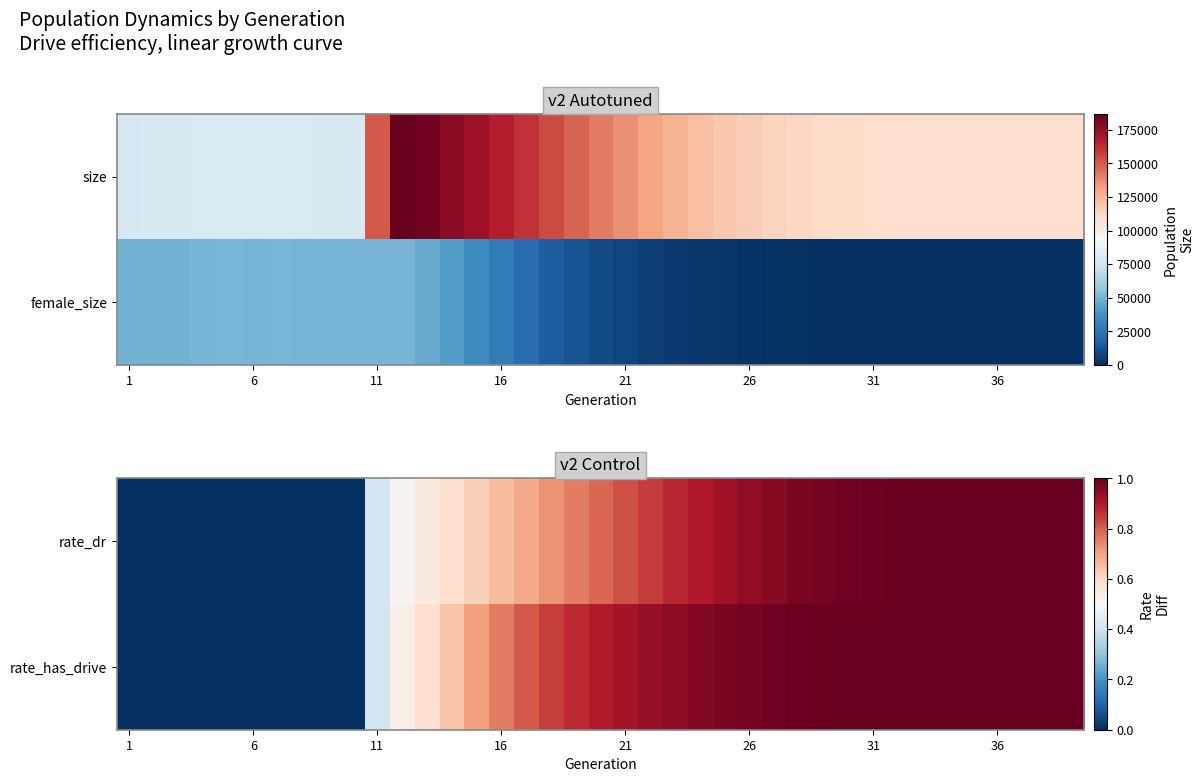

Between 16 and 25, which is larger?

25